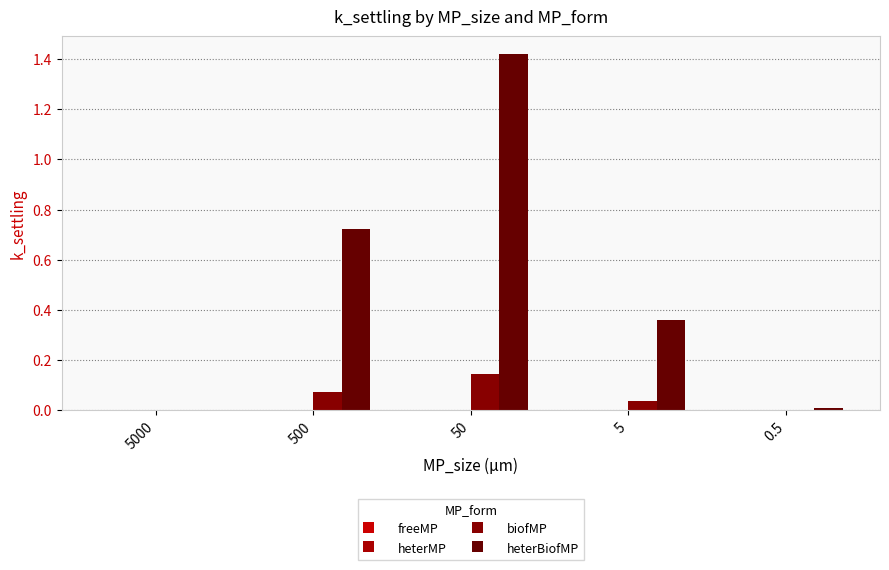

Are the bars grouped side by side (vs. stacked)?

Yes